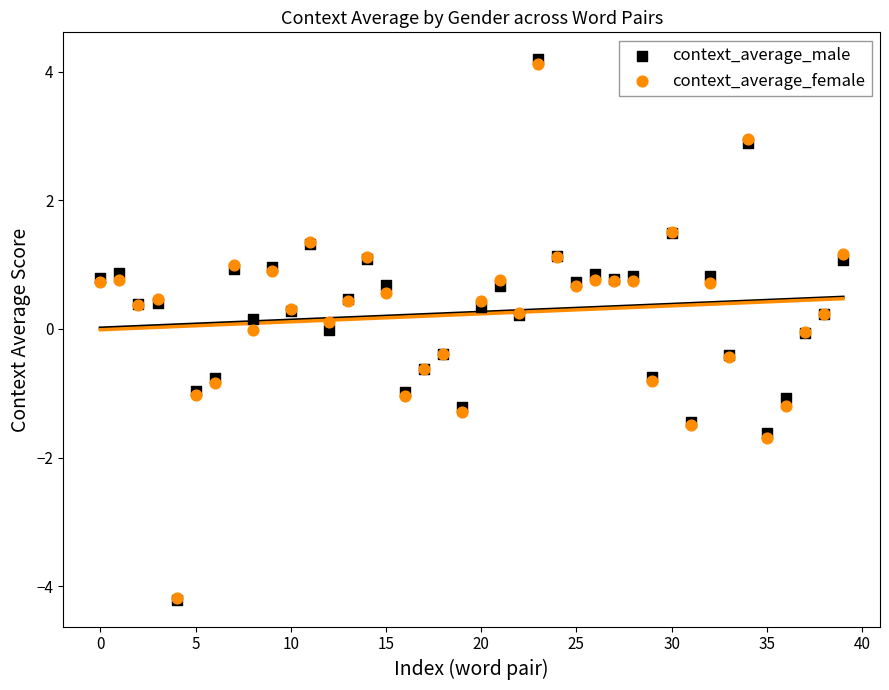

What are all the series names shown in the legend?

context_average_male, context_average_female